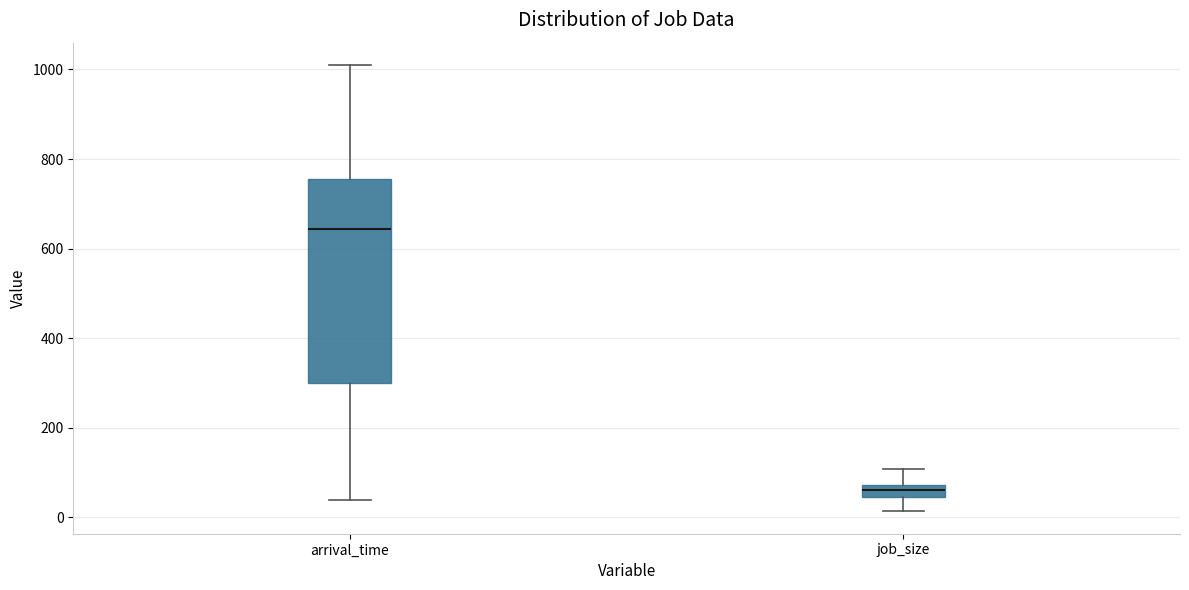

Comparing the boxes themselves (not the whiskers), which one is the tallest?

arrival_time